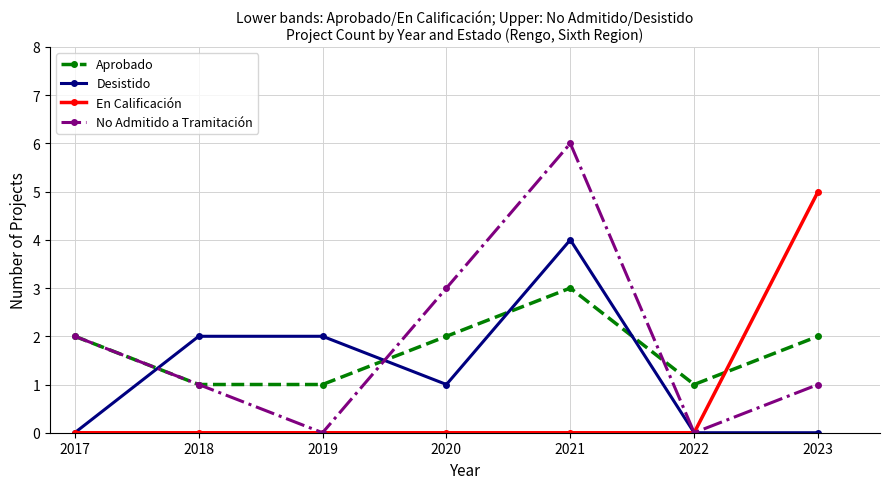

The value of No Admitido a Tramitación at 2017 is 1. True or false?

False